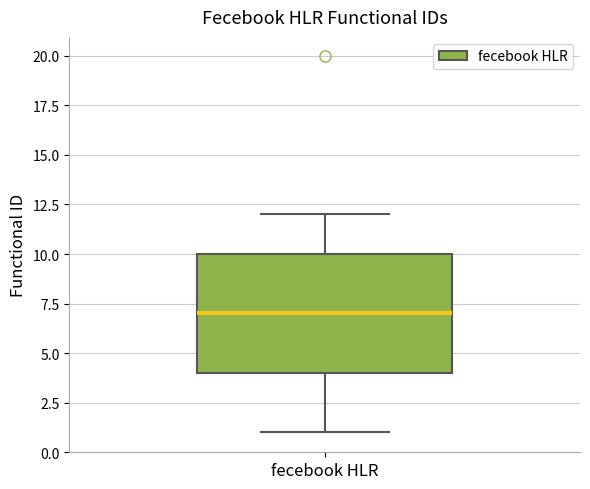

Transcribe this box plot: give where the median line is, the range the box spans, and where the two whiskers end, as read against the y-axis. The values are not printed on the chart, so give them approximately, as read against the axis.

median 7, box 4 to 10, whiskers 1 to 12